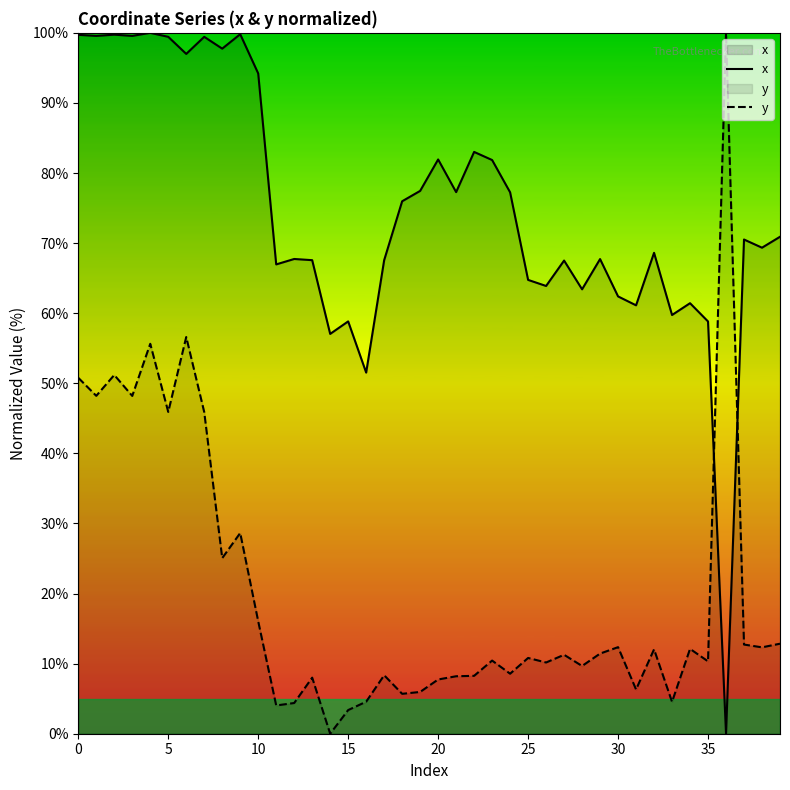

True or false: x has a value of 26.0 at 25.

False